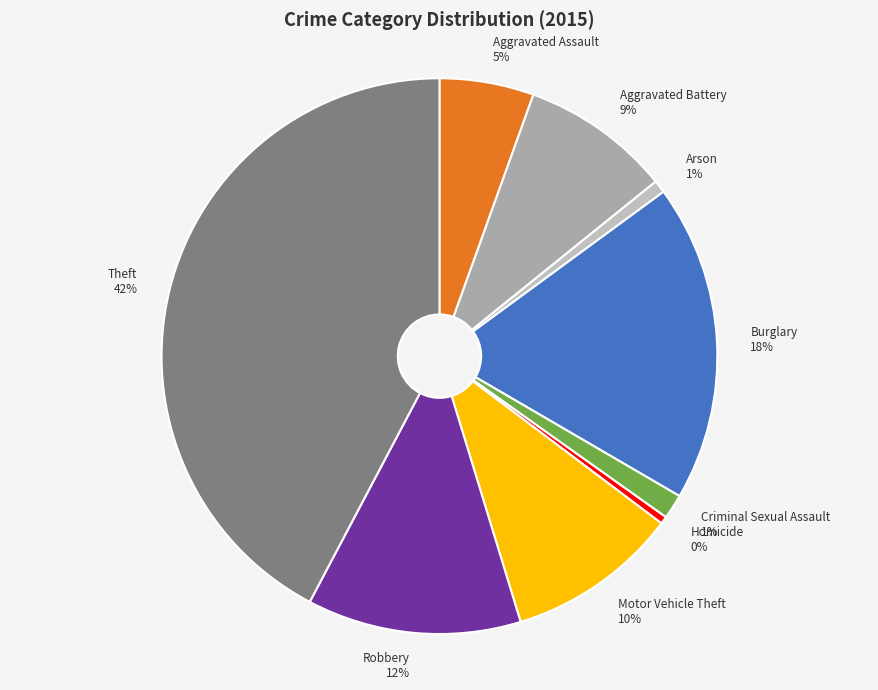

Is there a majority slice in this chart?

No